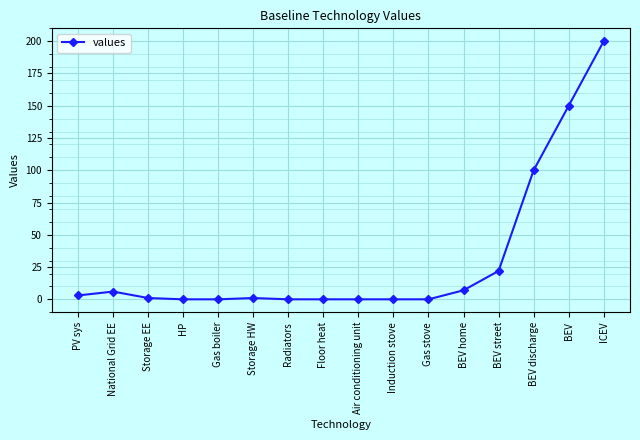

Reading right to left, what are all the values shown in this chart?

ICEV=200	BEV=150	BEV discharge=100	BEV street=22	BEV home=7	Gas stove=0	Induction stove=0	Air conditioning unit=0	Floor heat=0	Radiators=0	Storage HW=1	Gas boiler=0	HP=0	Storage EE=1	National Grid EE=6	PV sys=3